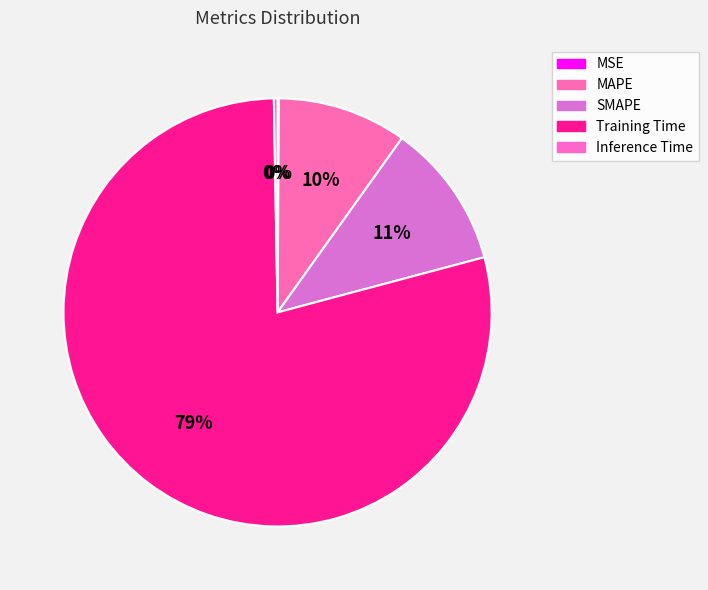

To the nearest percent, what portion does MAPE represent?

10%